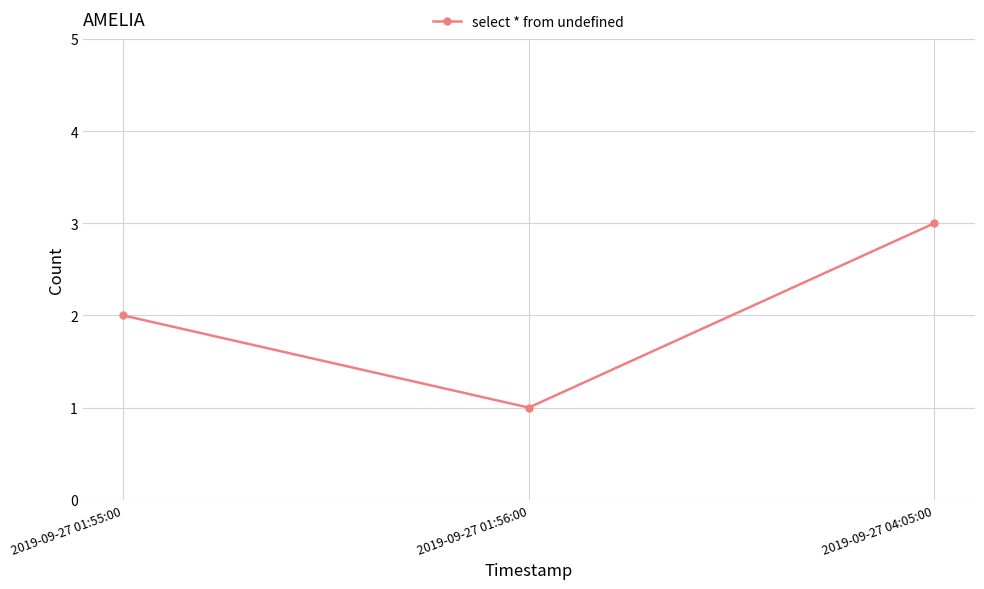

How many data points does each series have?

3